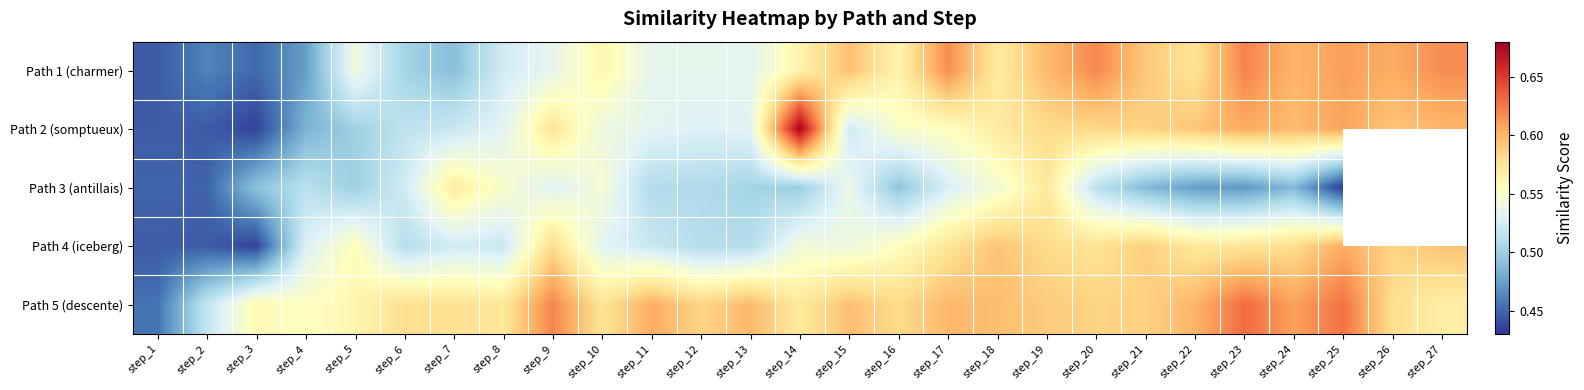

At which label does Path 5 (descente) reach its peak?

step_23